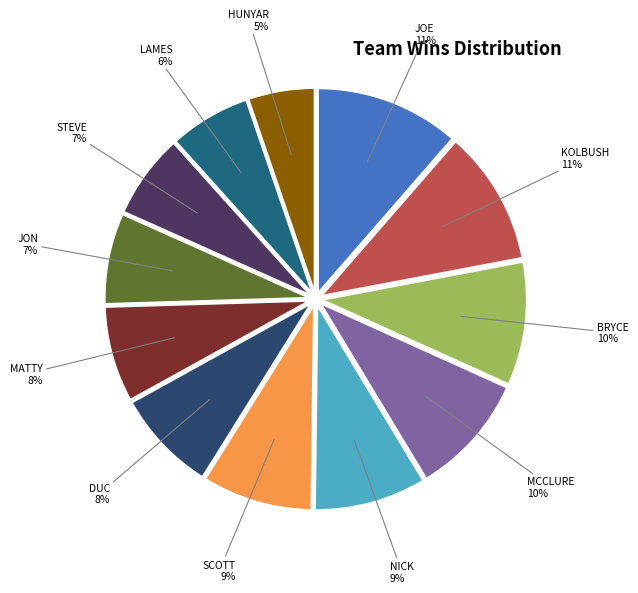

Which category has the smallest portion of the pie?

HUNYAR